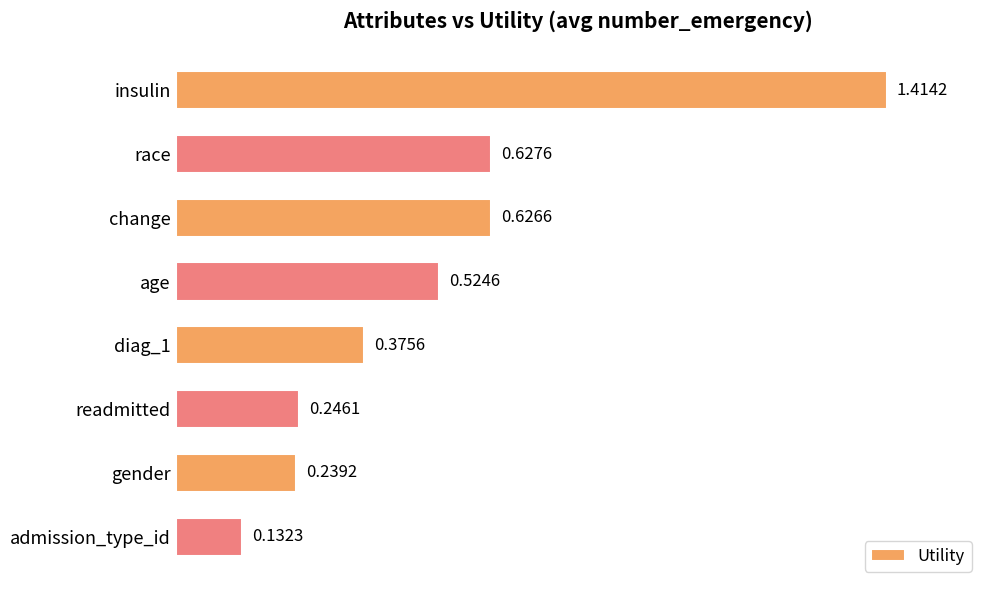

What is the difference between the maximum and second lowest values?

1.2